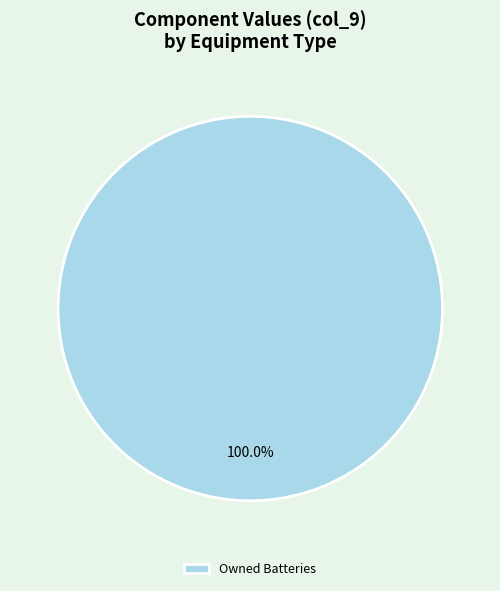

Is there any slice that represents more than half of the pie?

Yes